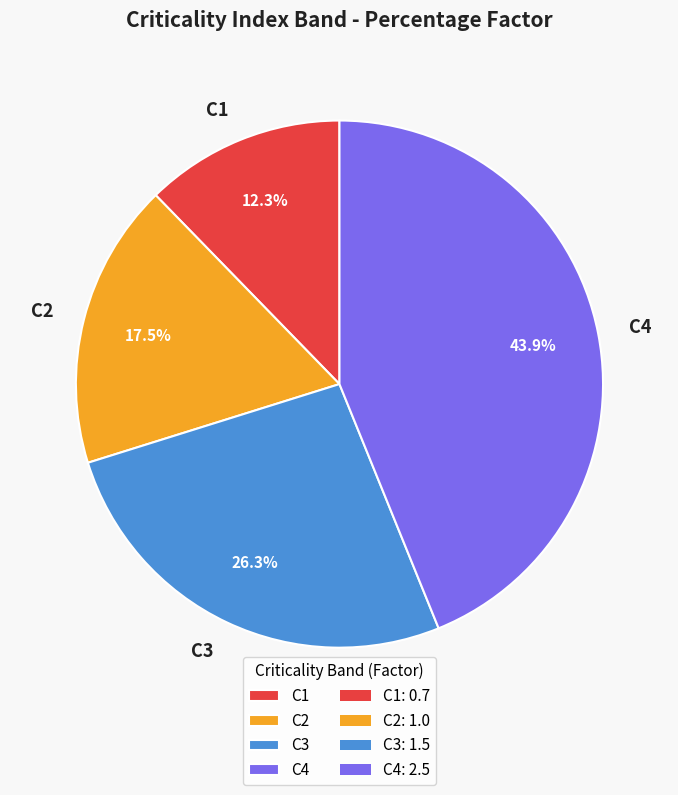

Which slice is the smallest?

C1